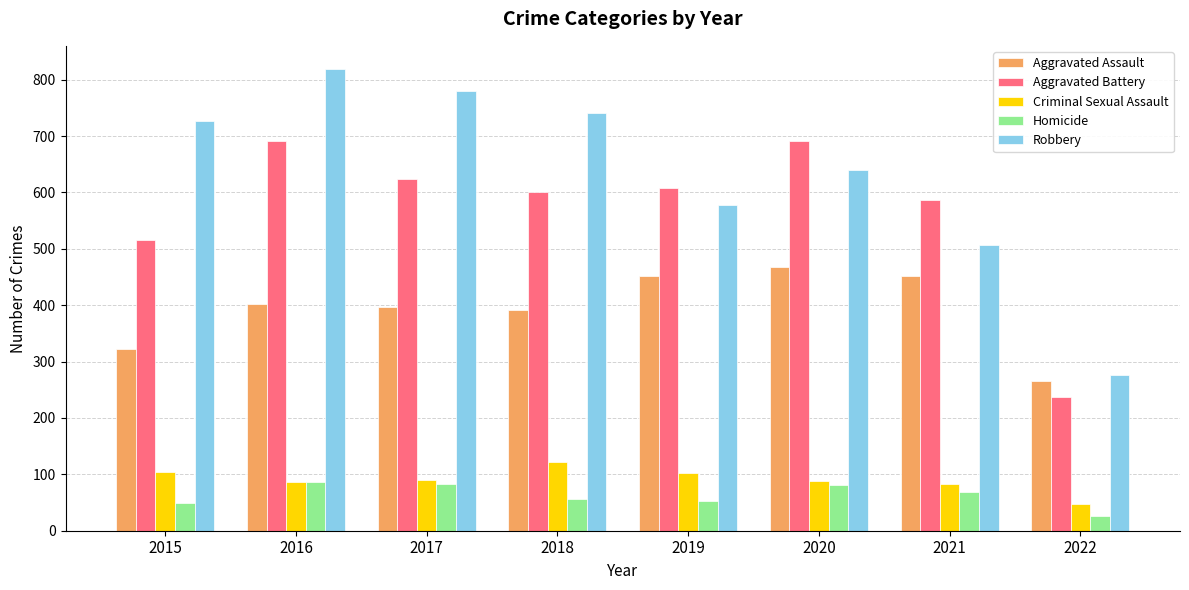

Which series has the largest total across all categories?

Robbery